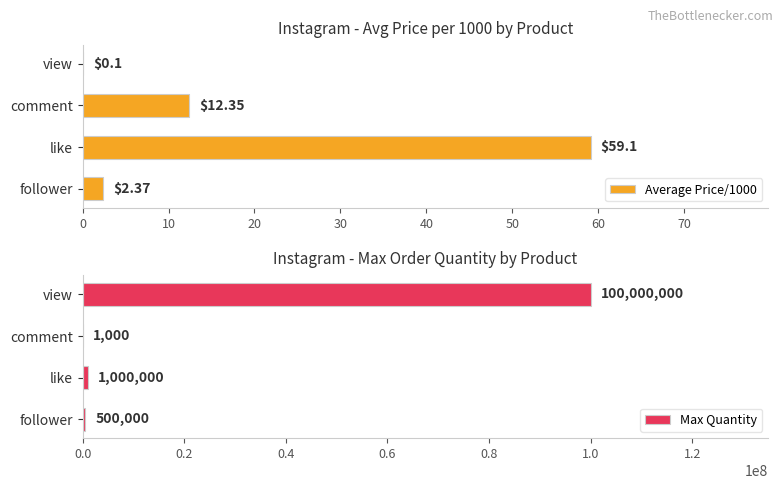

The Average Price/1000 series shows 12.3 at comment. True or false?

True